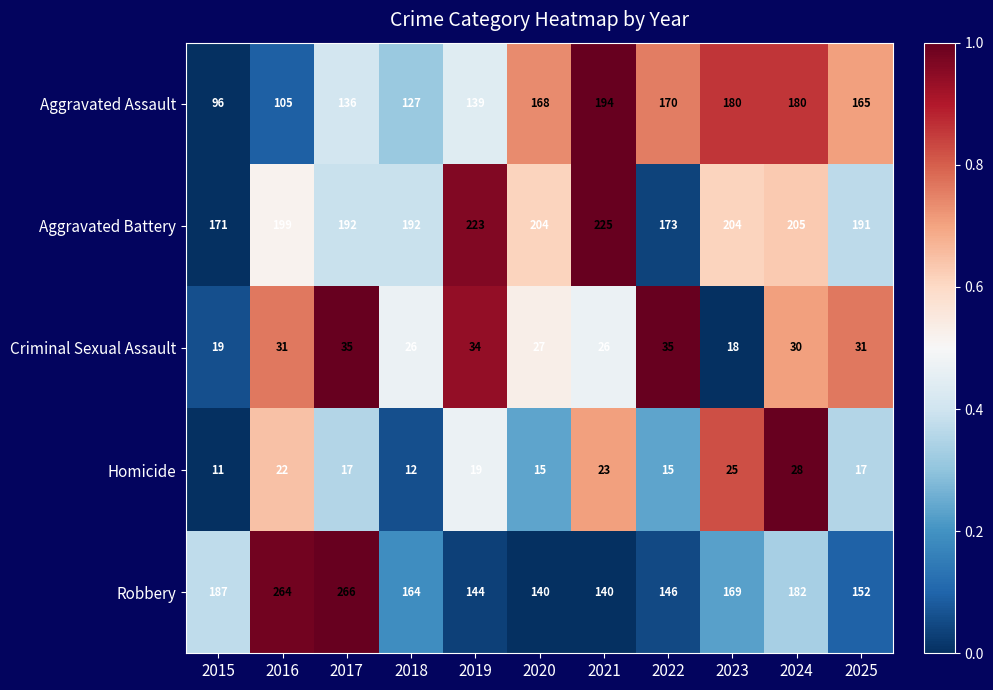

Which label corresponds to the largest value in the chart?

2017